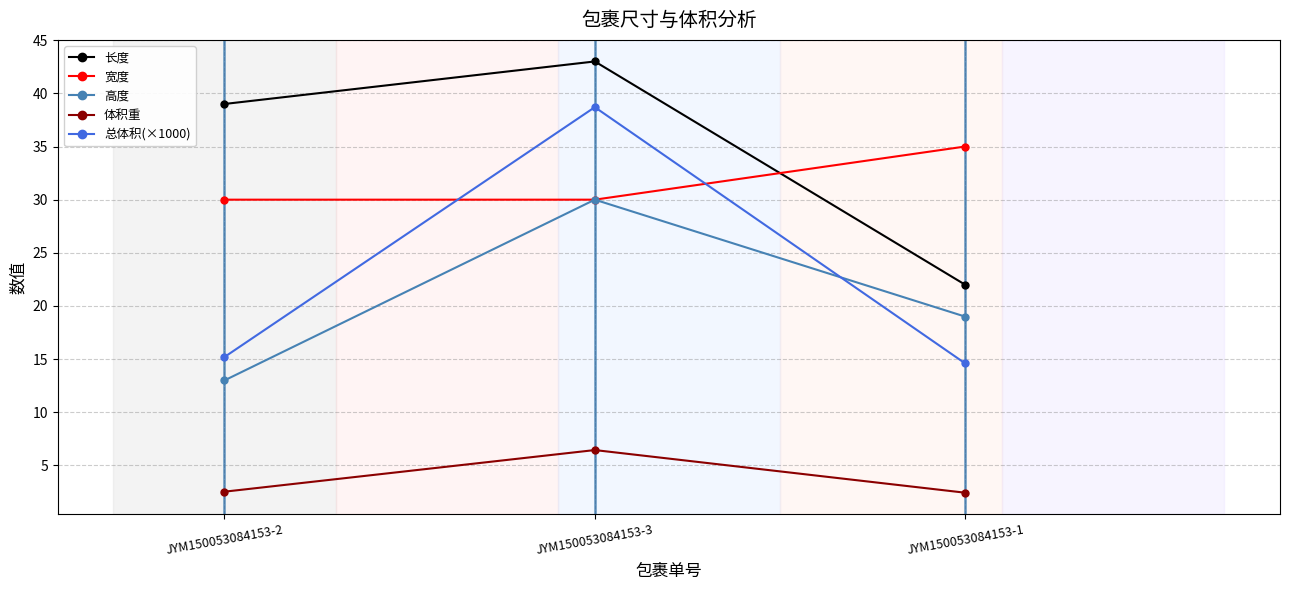

Which series changed the most between JYM150053084153-3 and JYM150053084153-1?

总体积(×1000)